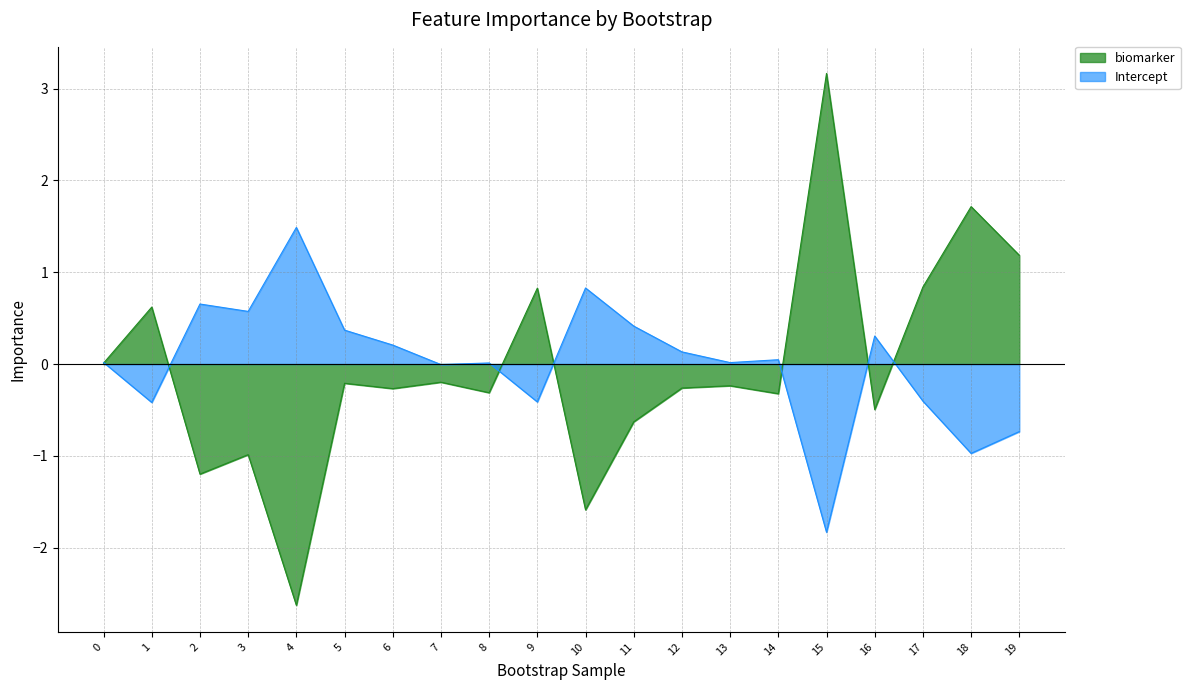

How many data points in Intercept are above 0?

13